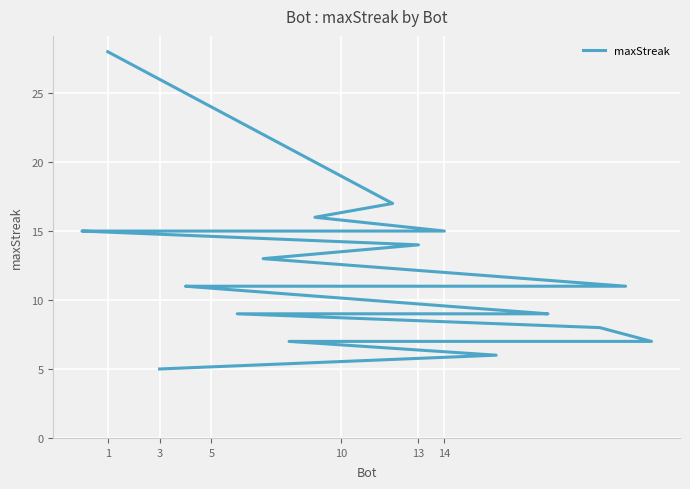

Which label corresponds to the largest value in the chart?

1